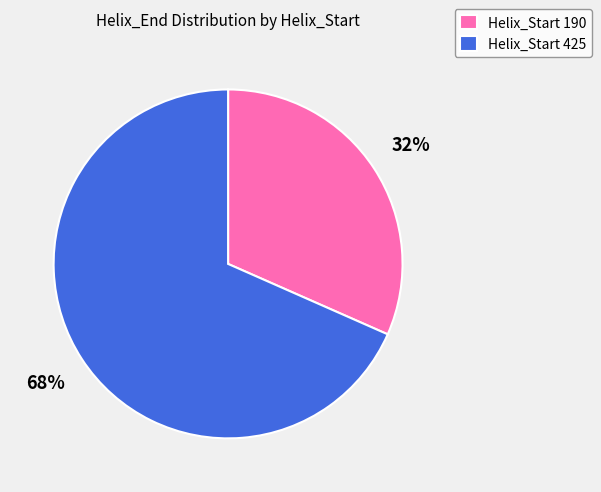

What is the smallest slice in the pie chart?

Helix_Start 190